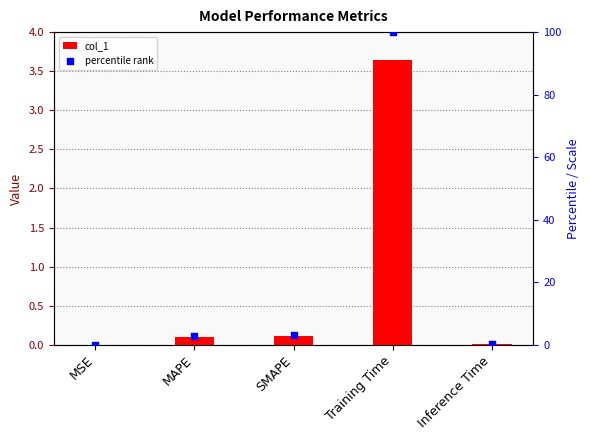

Which series reaches the maximum Y coordinate?

percentile rank